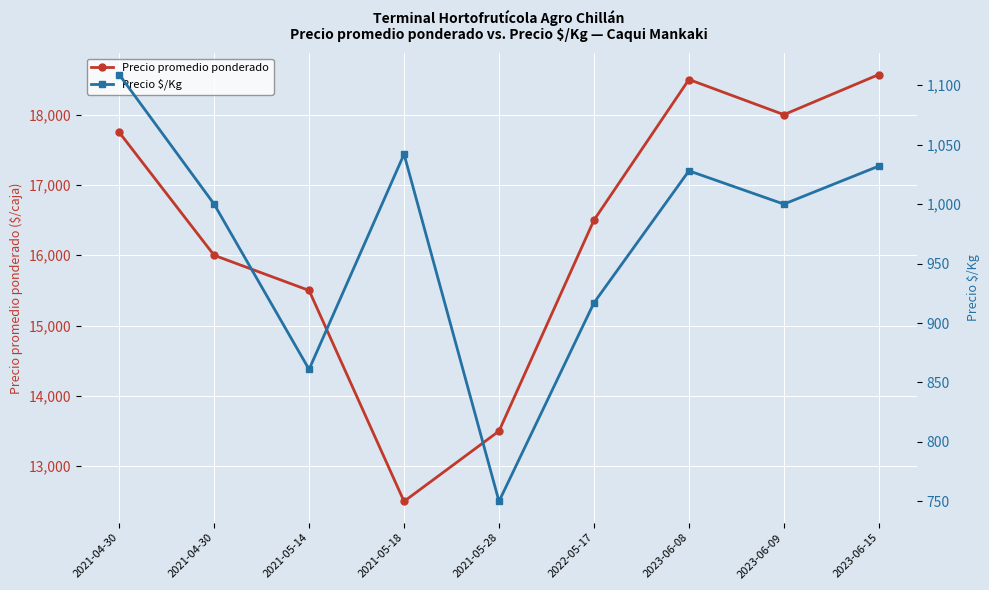

True or false: Precio $/Kg and Precio promedio ponderado intersect in this chart.

False